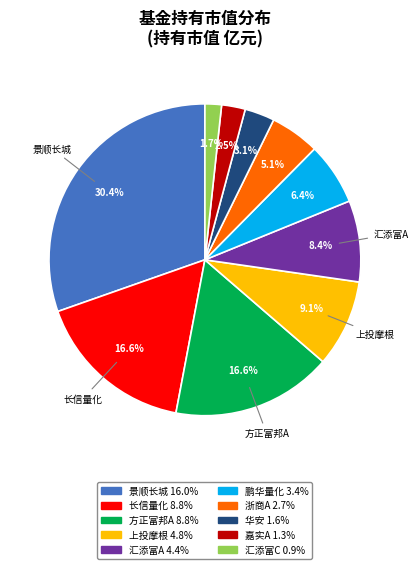

Does any single category account for the majority?

No